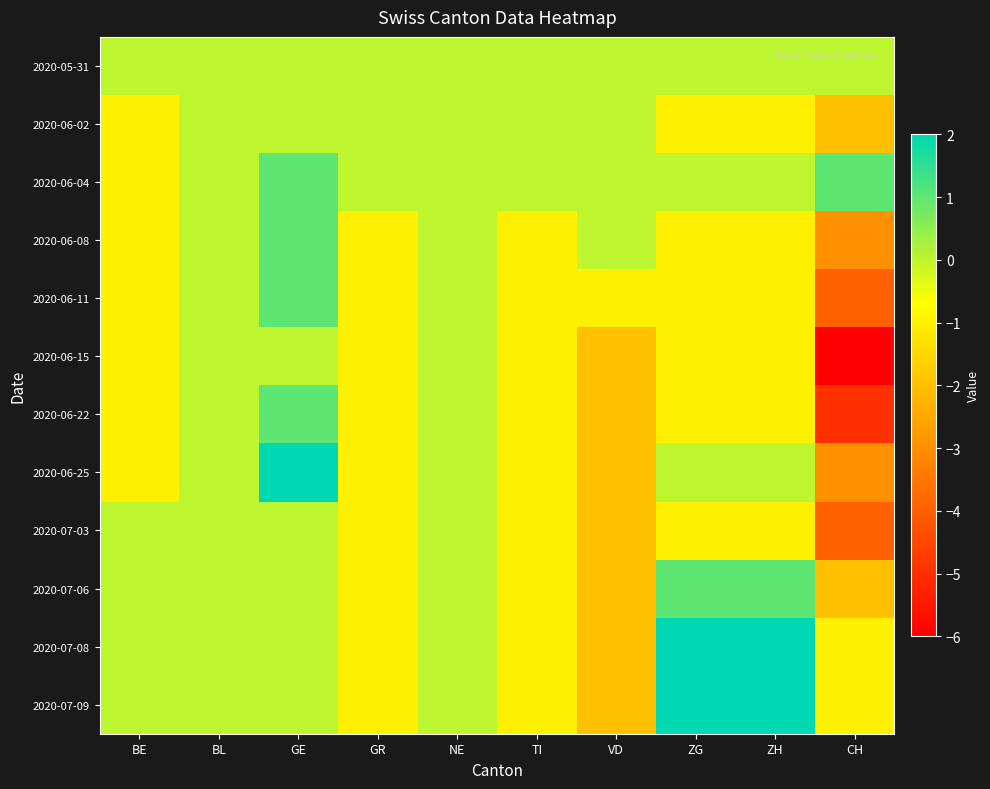

Count the number of data series in this chart.

12